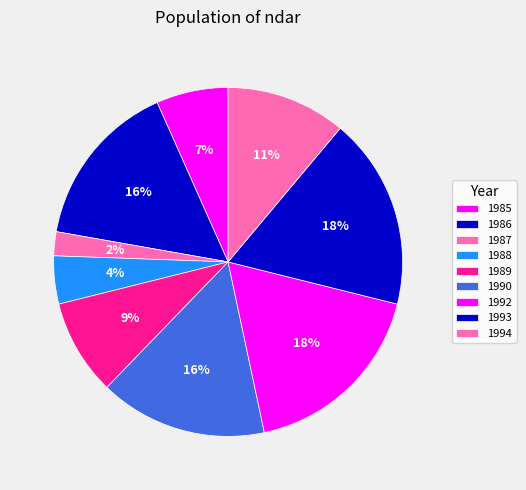

Rank the categories by value from lowest to highest.

1987, 1988, 1985, 1989, 1994, 1986, 1990, 1992, 1993